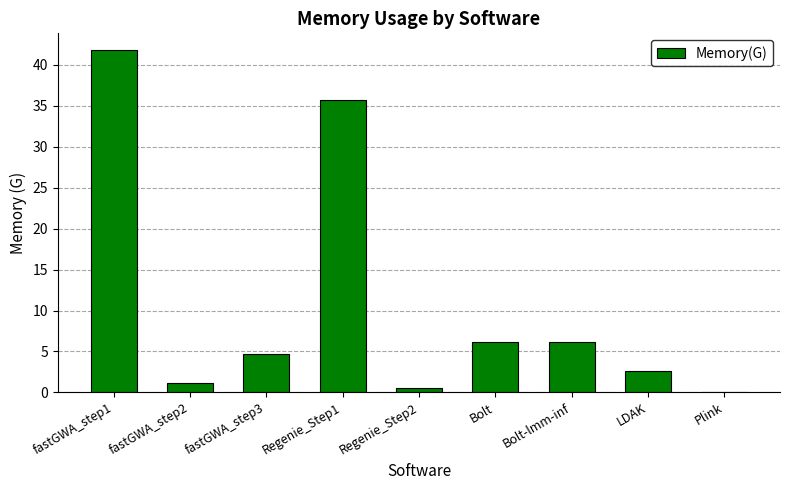

What is the change in value from Regenie_Step1 to Bolt?

-29.5